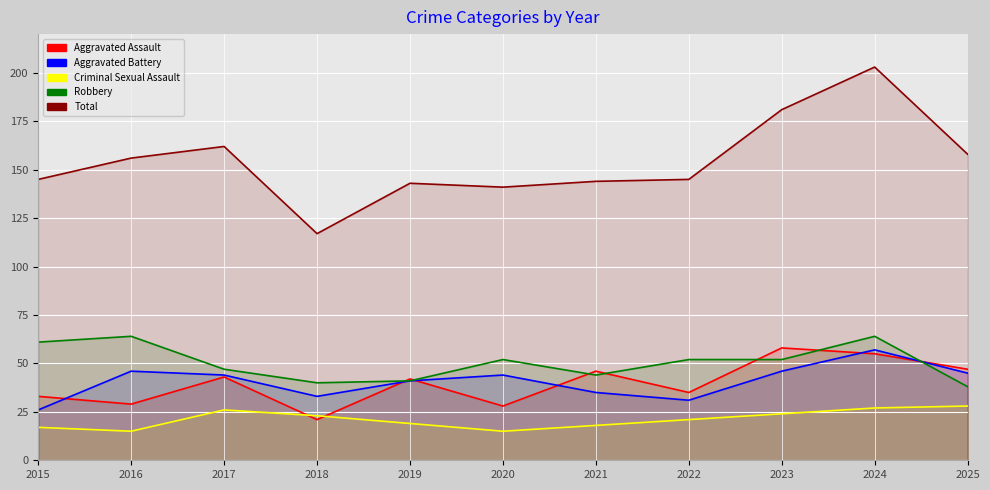

Read the Aggravated Battery value at 2025, to the nearest 5.

45